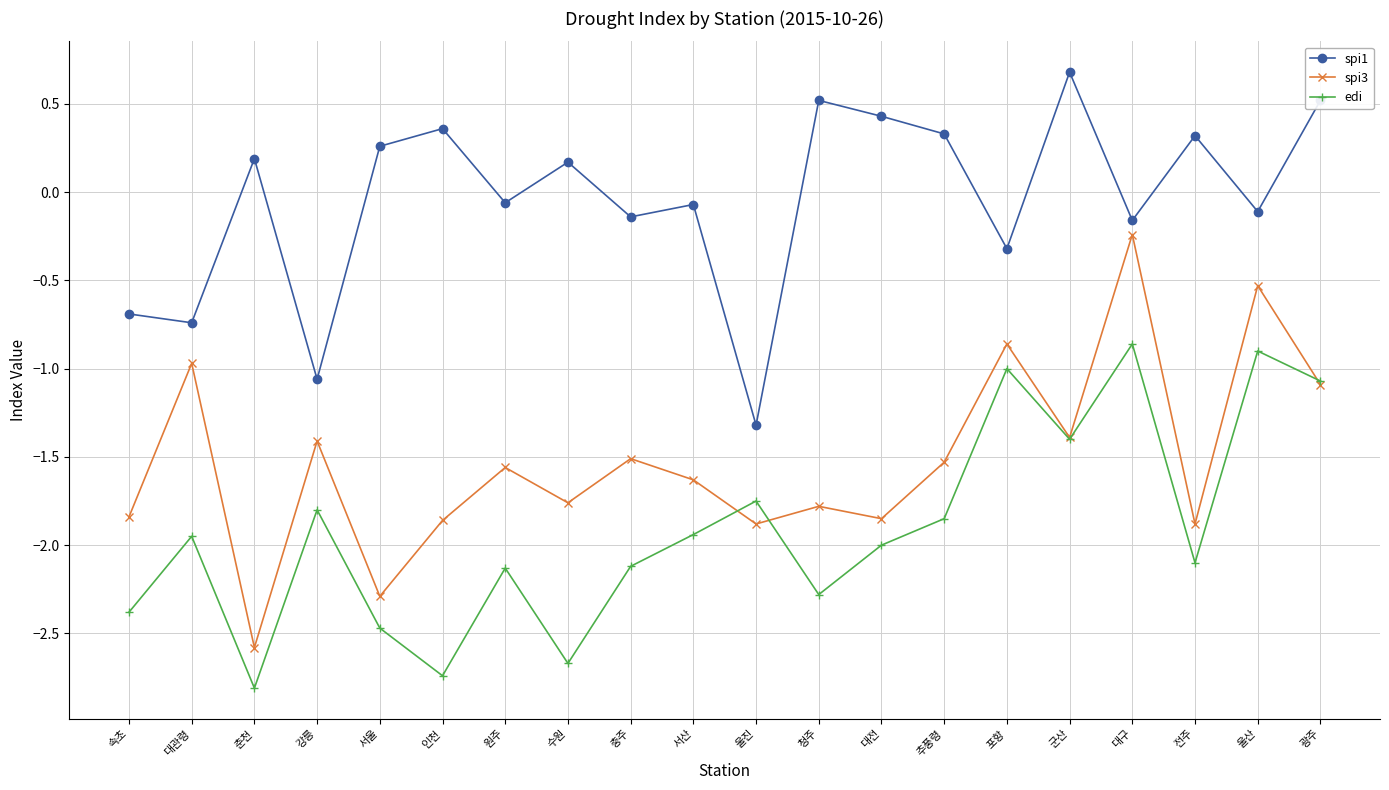

At which category does spi3 reach its first local peak?

대관령